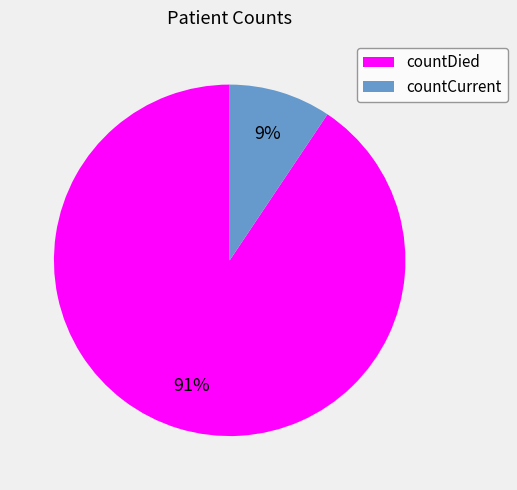

Which slice is the largest?

countDied